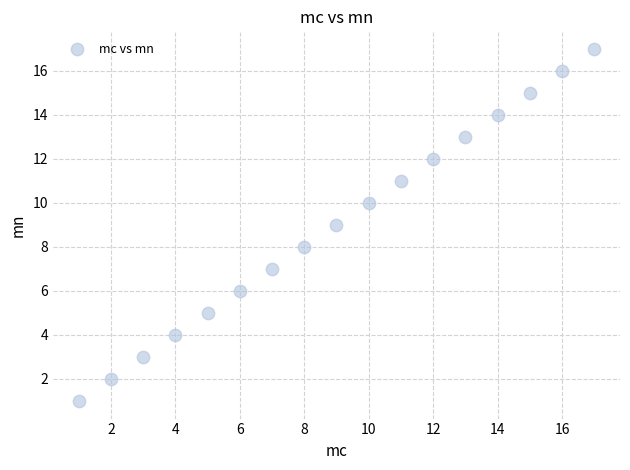

What is the range of X values (max minus min)?

16